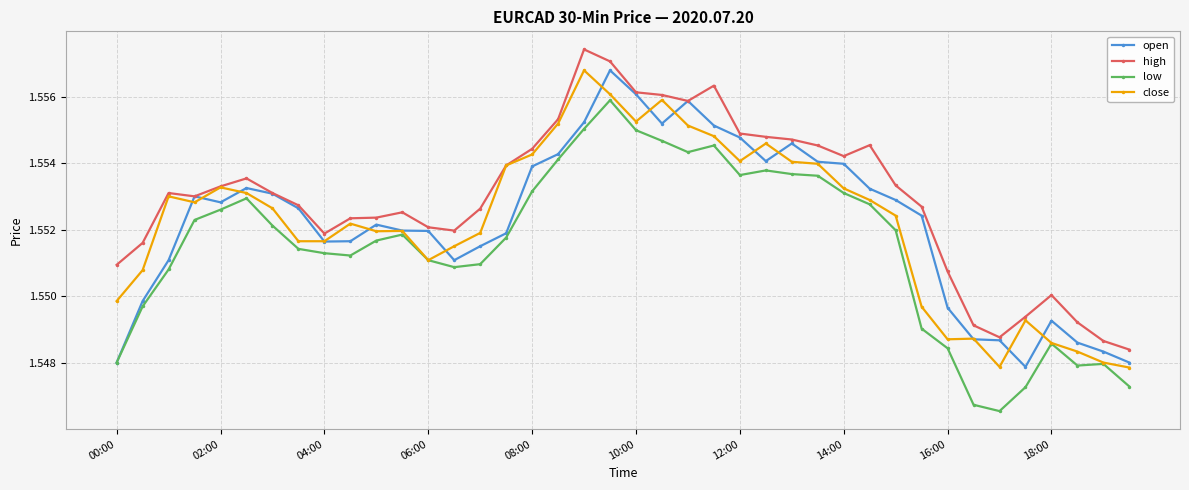

True or false: low has more than 0 points higher than both neighbors.

True